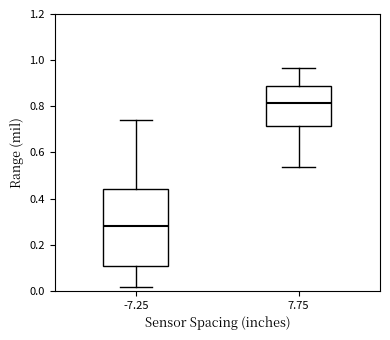

Reading left to right, read every box against the y-axis: the position of its median line, the range the box covers, and the ends of its whiskers. The values are not printed on the chart, so give them approximately, as read against the axis.

-7.25: median 0.28, box 0.10 to 0.44, whiskers 0.02 to 0.74
7.75: median 0.82, box 0.72 to 0.88, whiskers 0.54 to 0.96